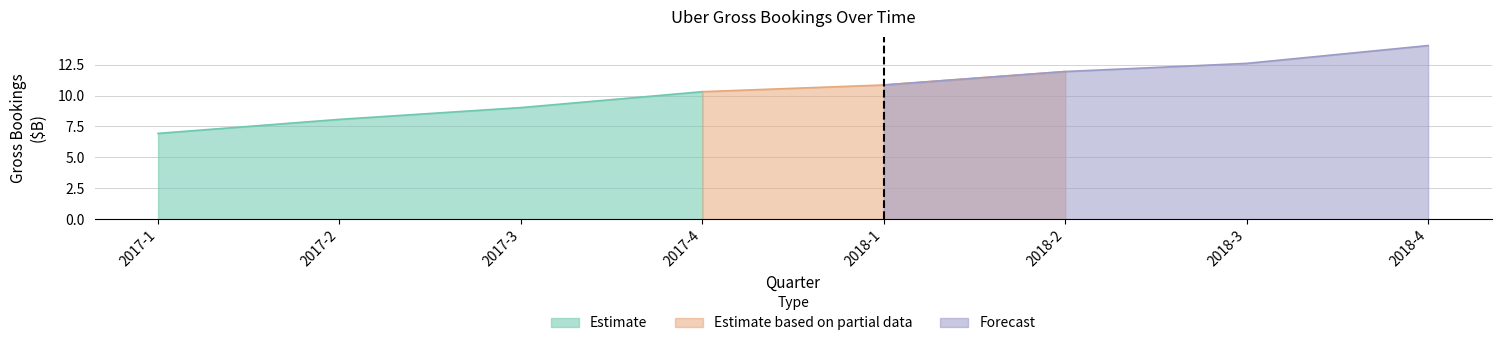

Reading left to right, transcribe all the data shown in this chart.

2017-1=6.9	2017-2=8.1	2017-3=9.0	2017-4=10.3	2018-1=10.9	2018-2=11.9	2018-3=12.6	2018-4=14.0